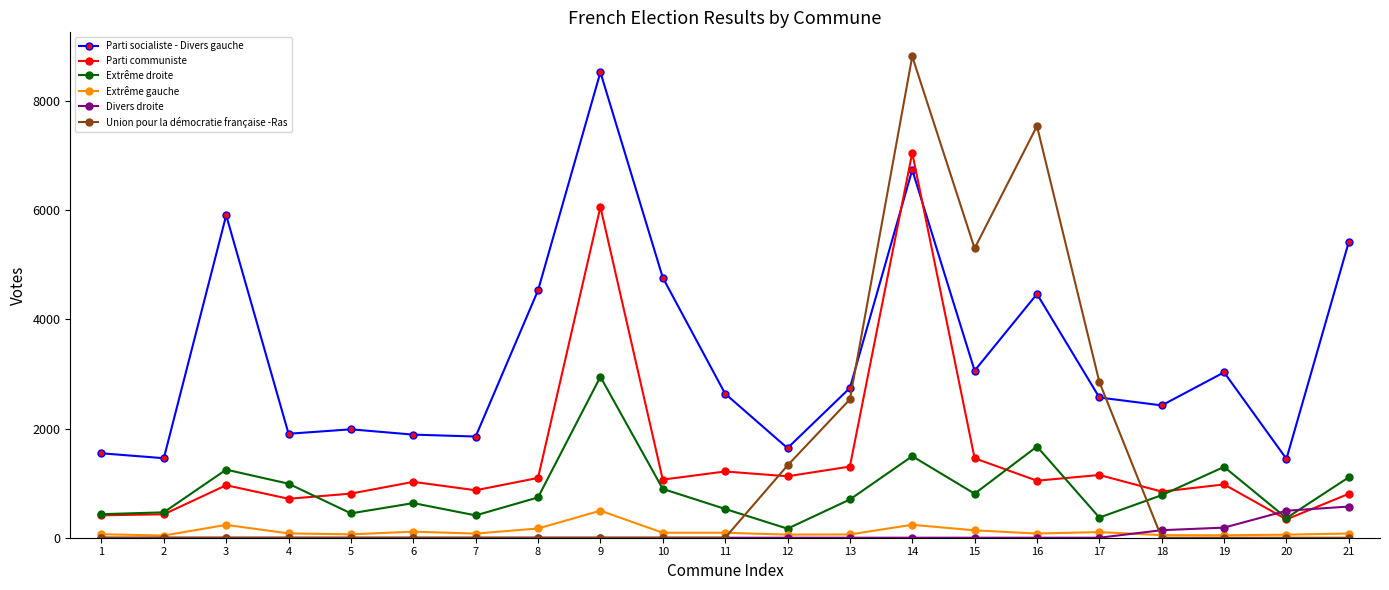

Which series changed the most between 11 and 15?

Union pour la démocratie française -Ras